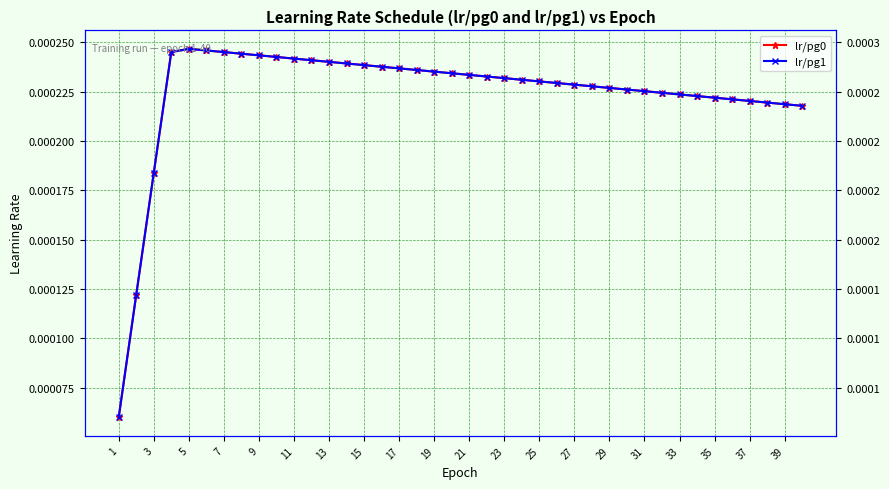

True or false: lr/pg0 has a value of 0.0 at 33.

False